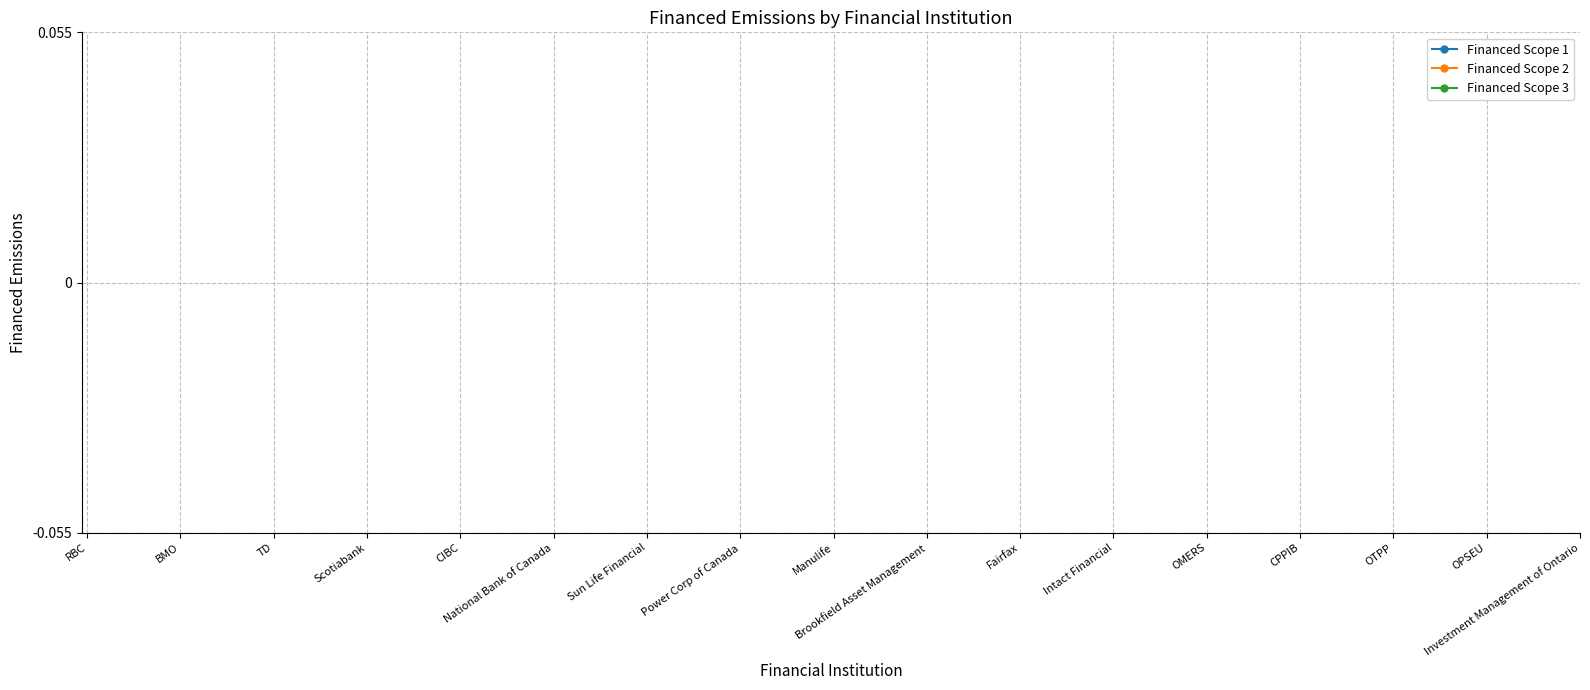

Is this an area chart (filled region under the line)?

No